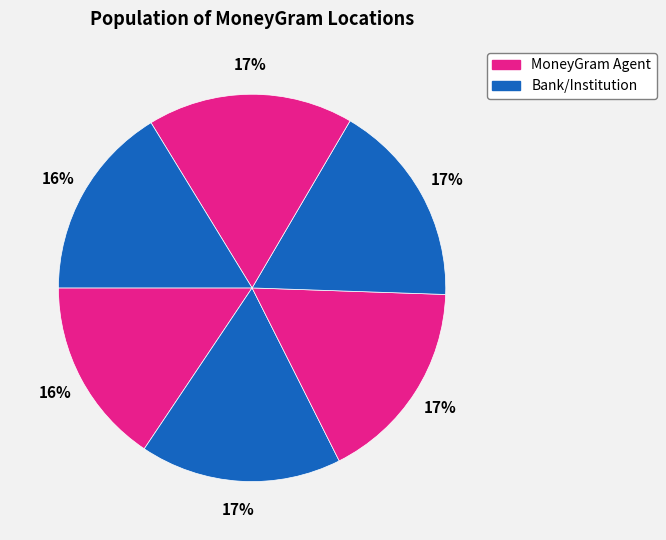

Does any single category account for the majority?

No